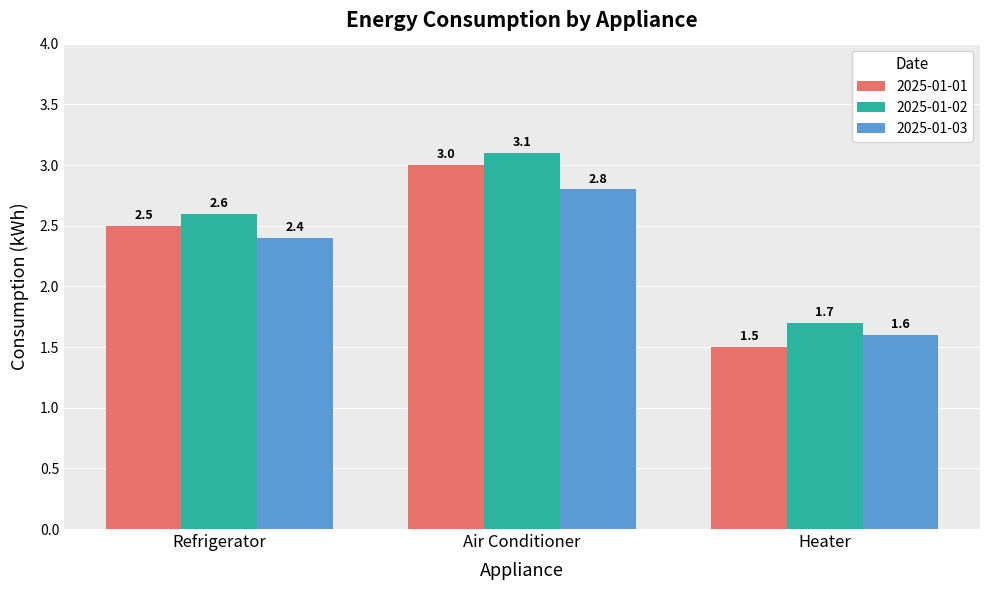

Reading right to left, list all the values displayed in this chart.

2025-01-01: Heater=1.5	Air Conditioner=3.0	Refrigerator=2.5
2025-01-02: Heater=1.7	Air Conditioner=3.1	Refrigerator=2.6
2025-01-03: Heater=1.6	Air Conditioner=2.8	Refrigerator=2.4